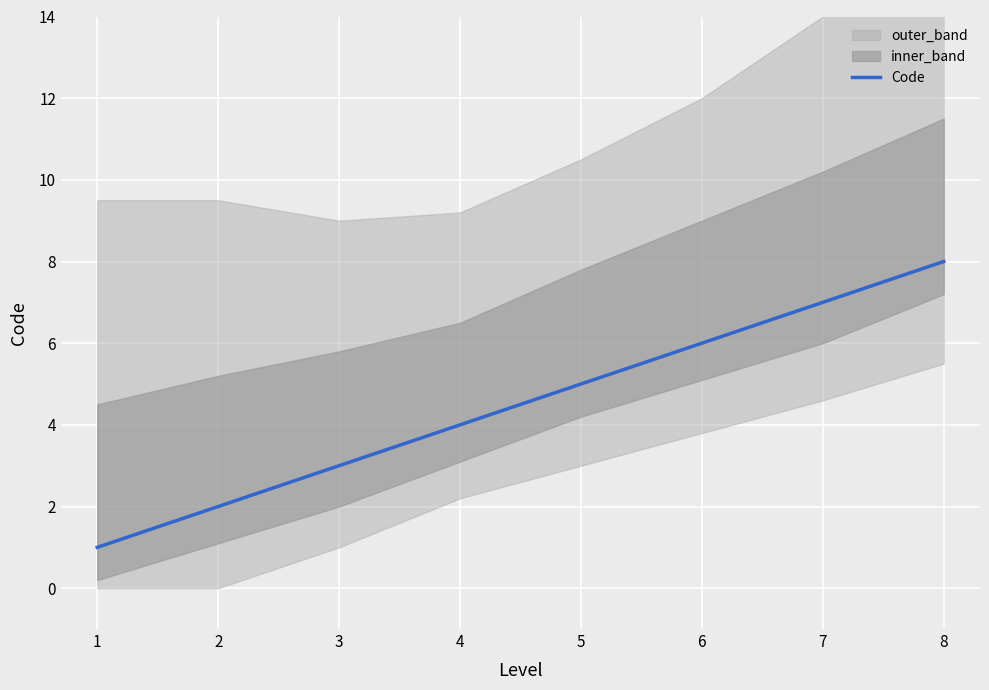

How many data points does each series have?

8